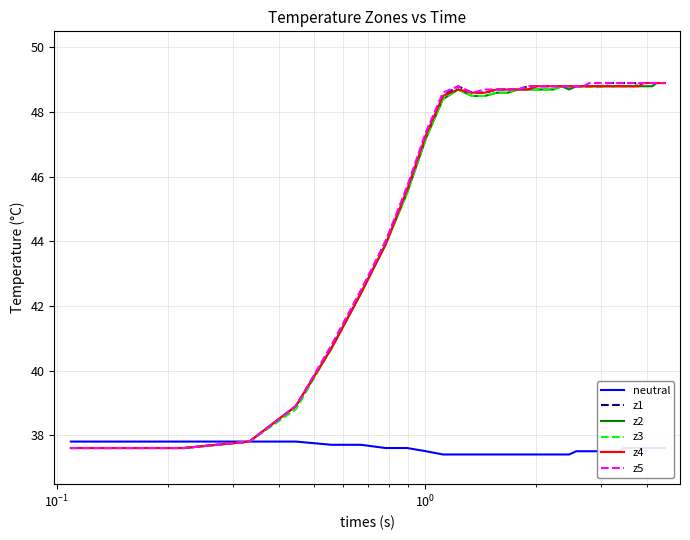

How many values in the z5 series exceed 48?

31